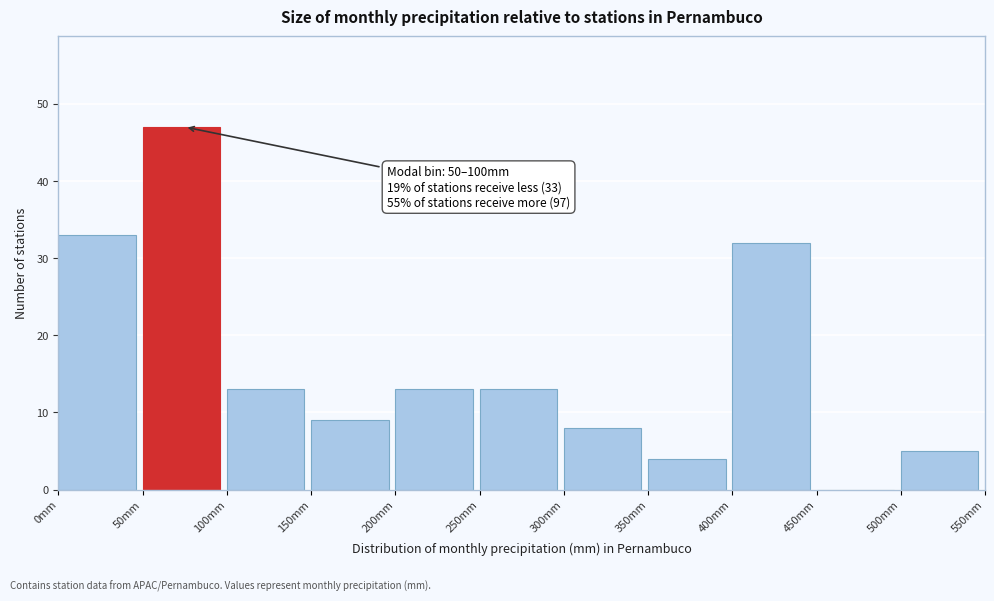

Over which range of the x-axis is the bar tallest?

50 to 100